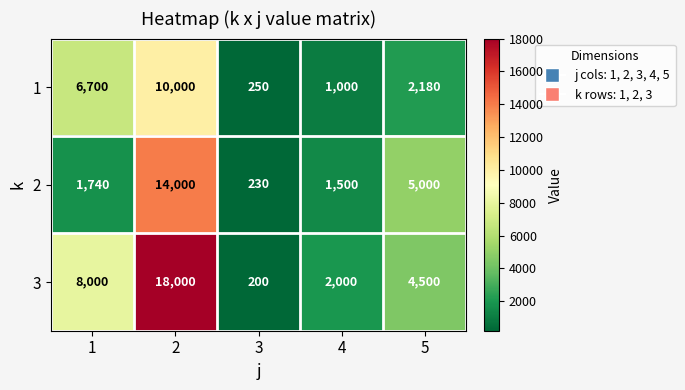

Rank the series by their average value, from highest to lowest.

3, 2, 1